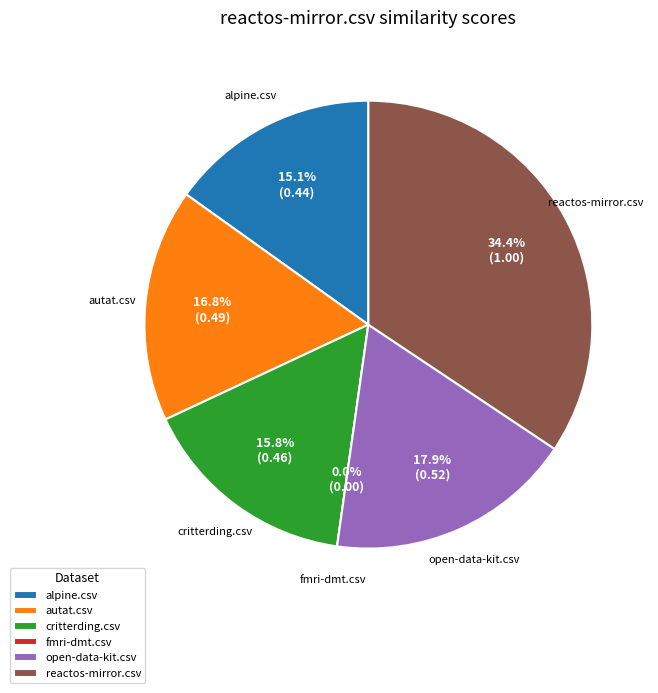

True or false: autat.csv accounts for 17% of the total.

True